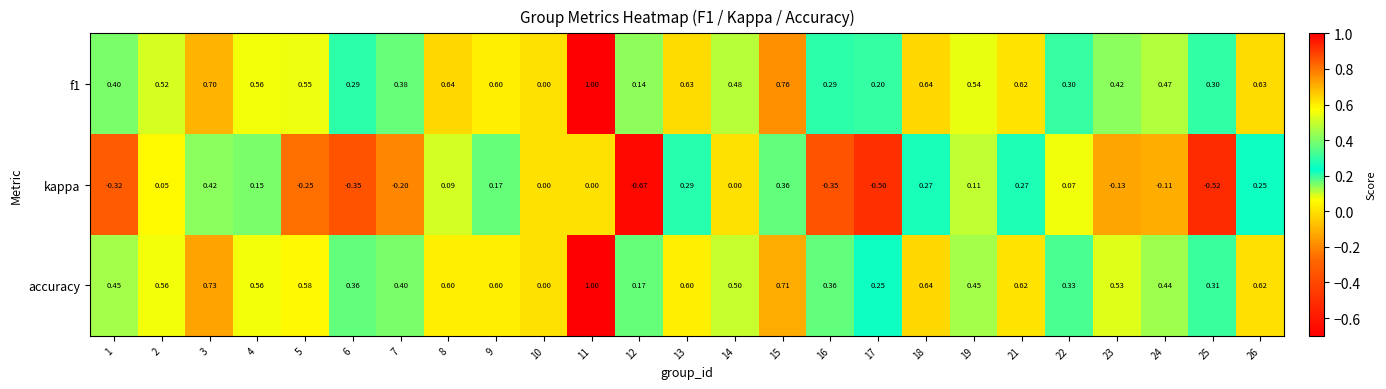

Between 3 and 4, which series saw the biggest shift?

kappa